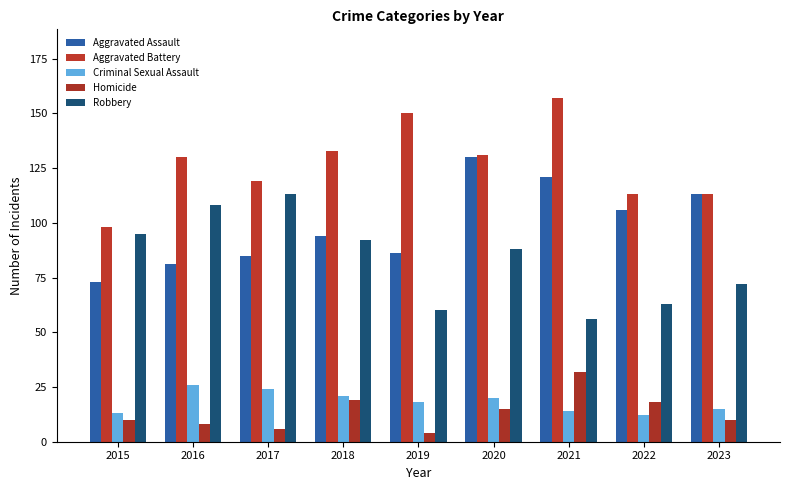

What is the difference between the Aggravated Assault values at 2016 and 2019?

5